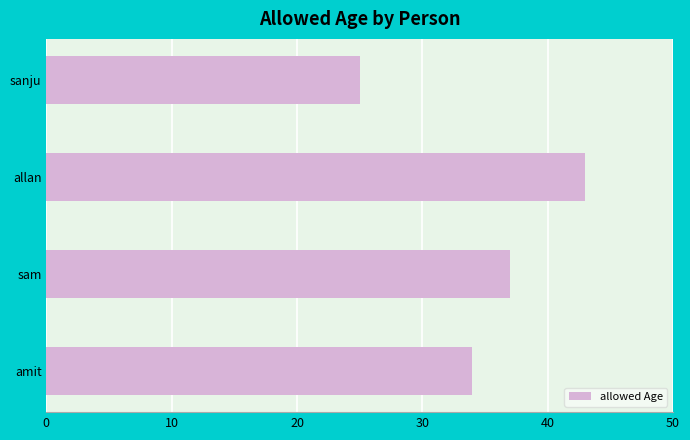

Does the chart contain any negative values?

No